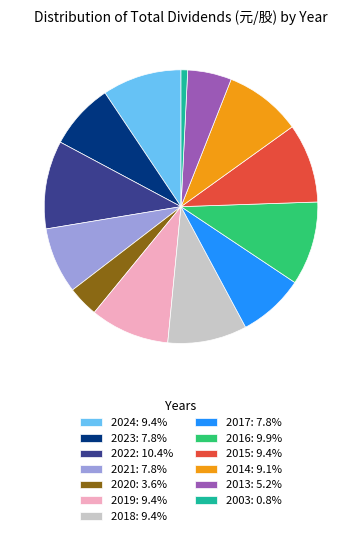

Approximately how many times larger is the value at 2016 compared to 2024?

1.1